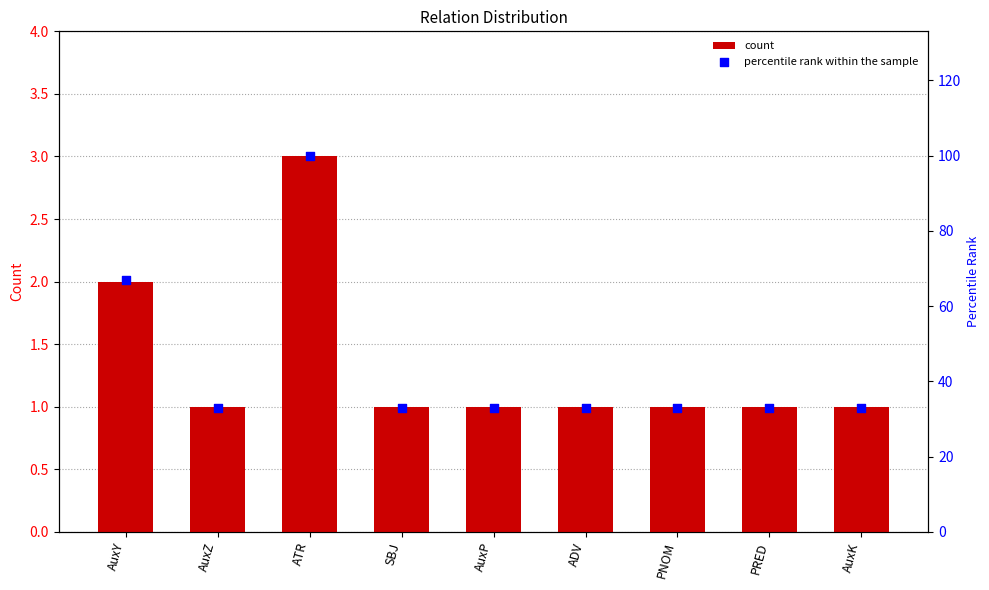

Is the value of percentile rank within the sample at PRED greater than the value of count at SBJ?

Yes